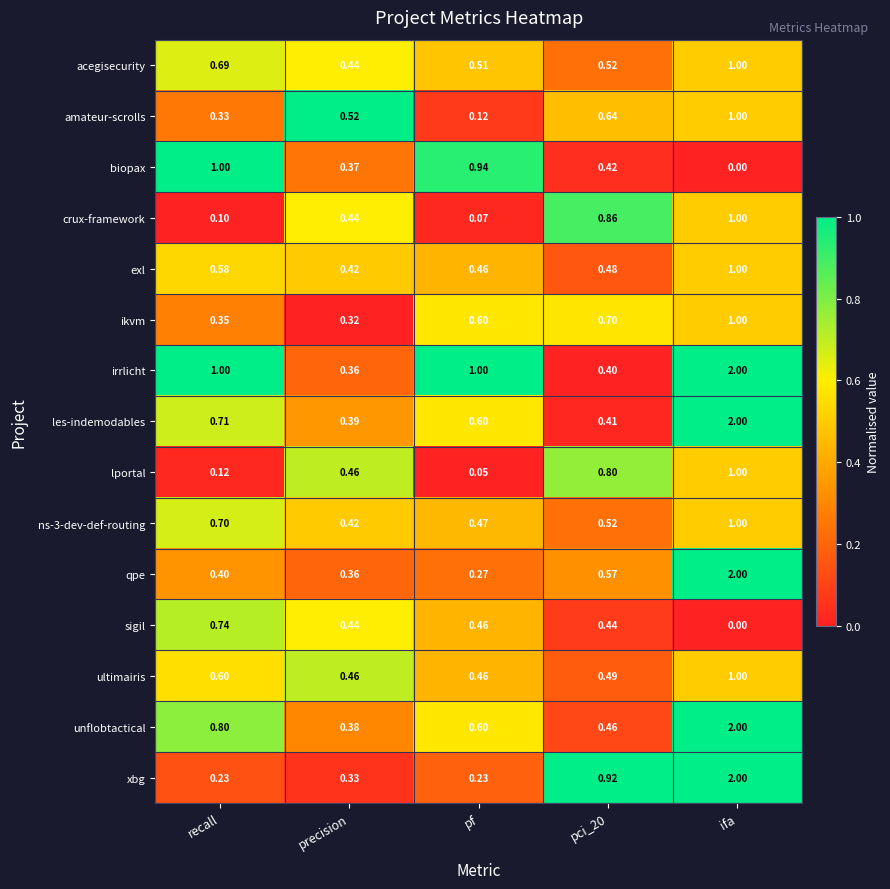

At how many categories does at least one series exceed 0?

5